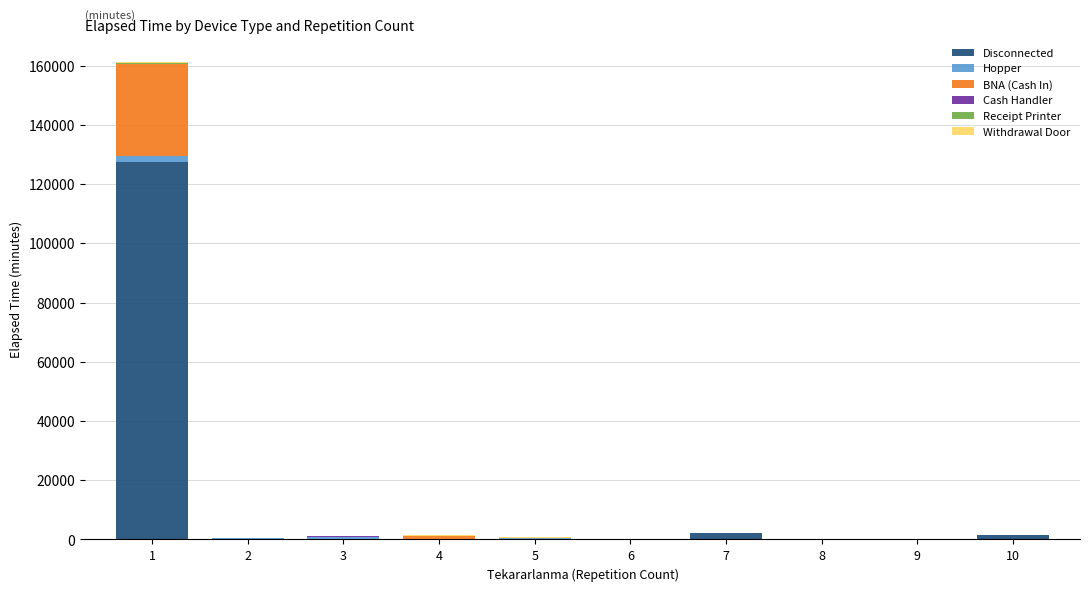

At how many categories does at least one series exceed 251?

7